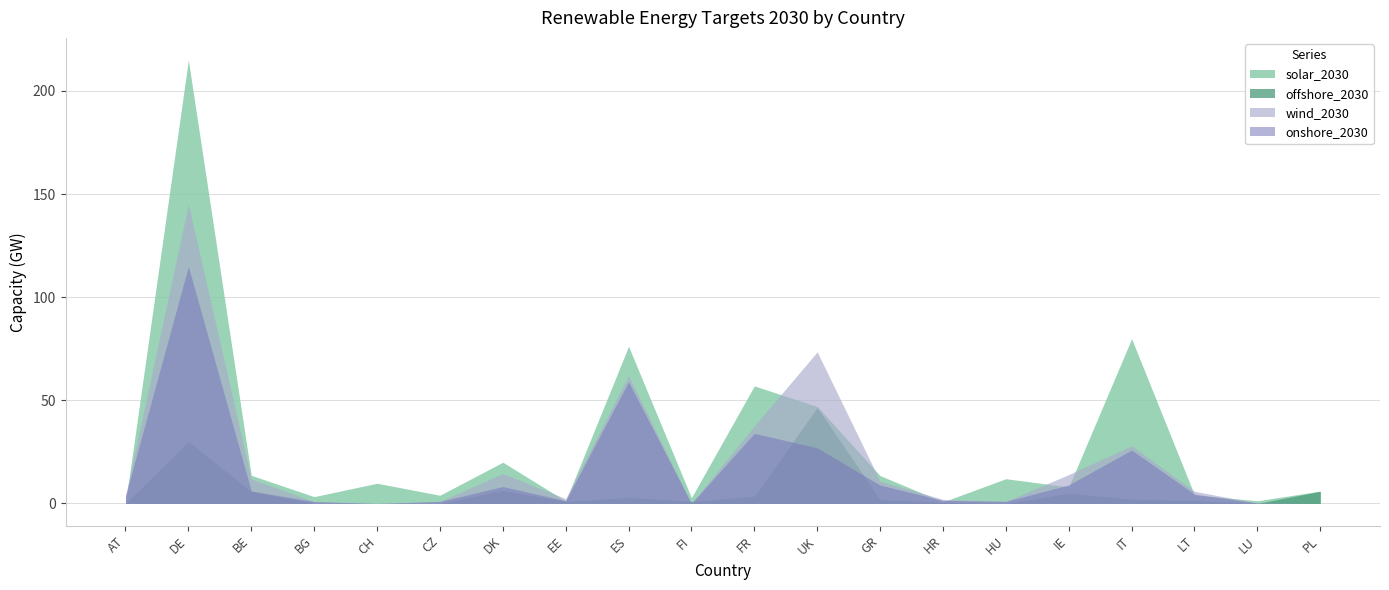

How many lines are shown in the chart?

4